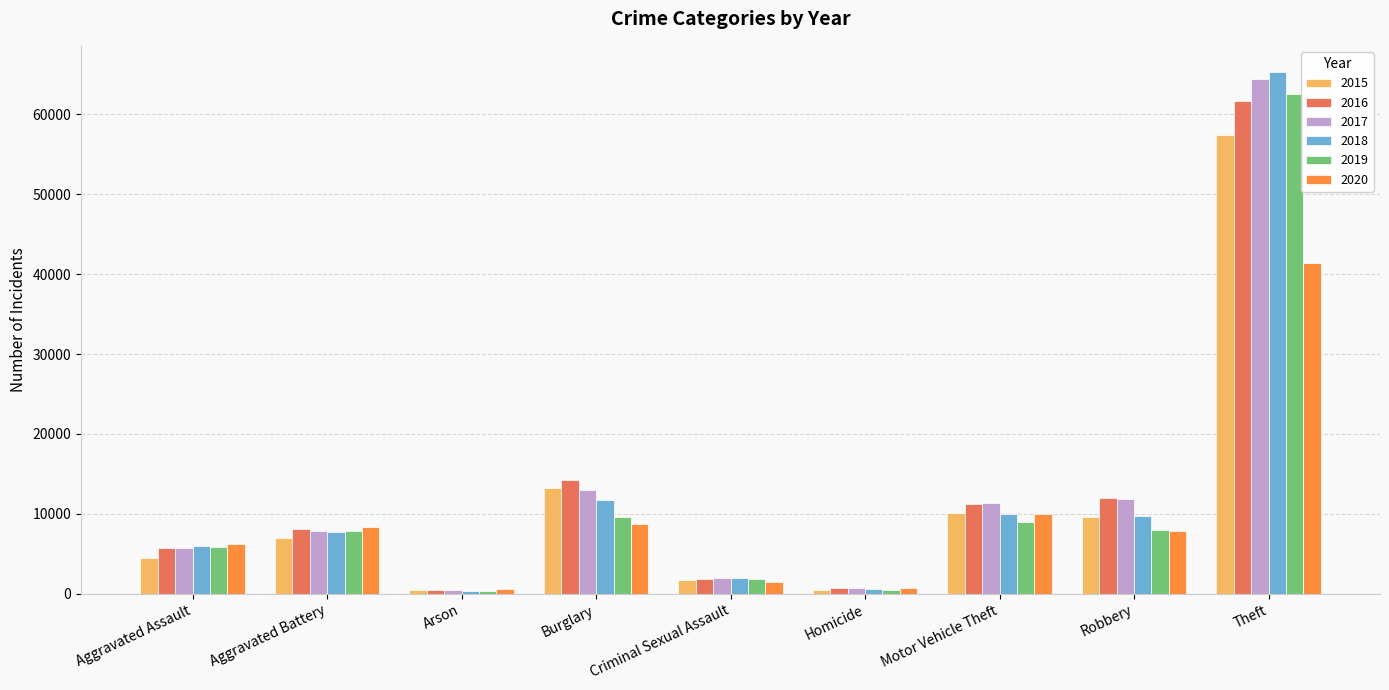

Between Criminal Sexual Assault and Homicide, which series saw the biggest shift?

2018